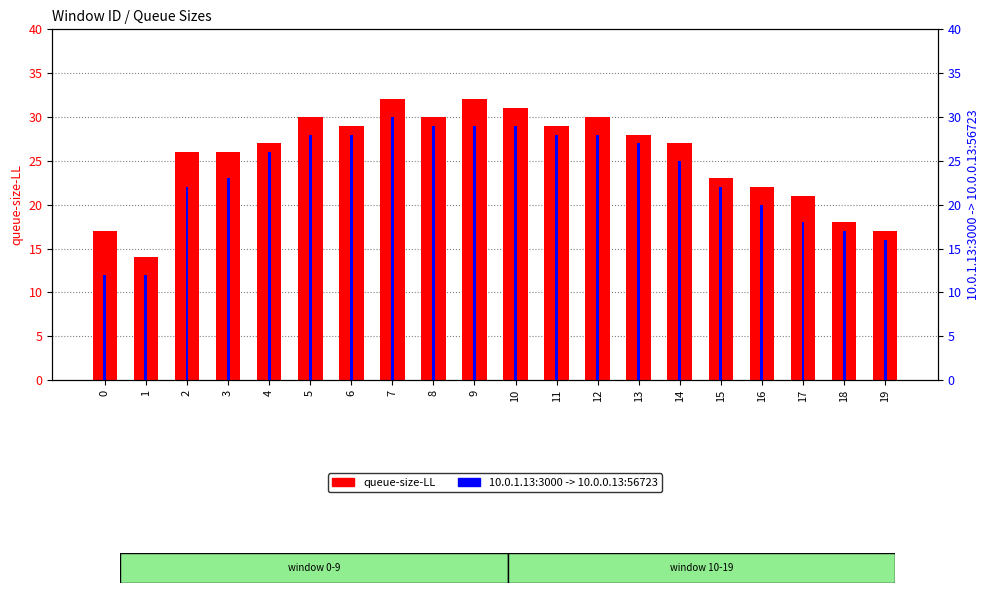

How many series are shown in this chart?

2